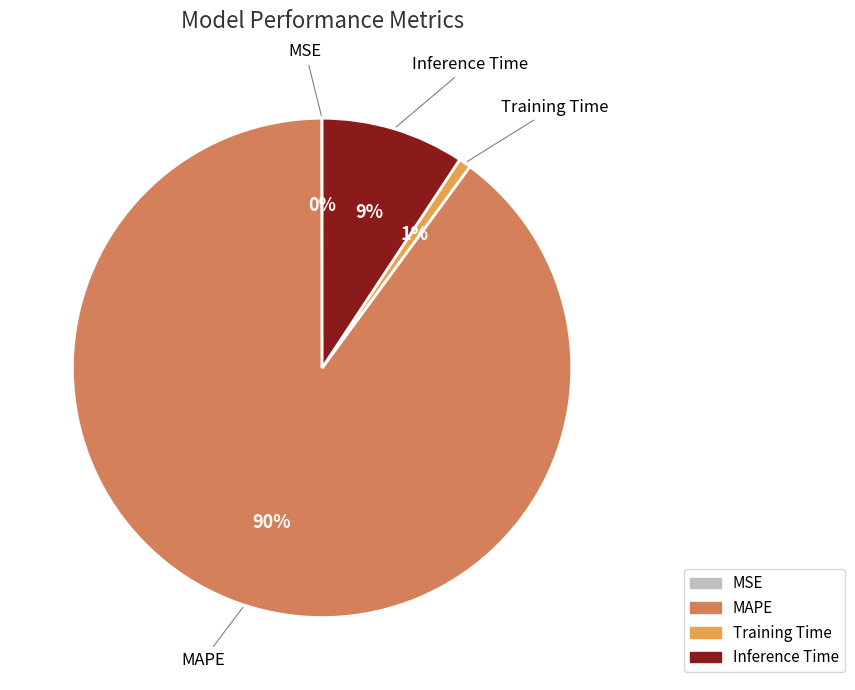

Is the sum of Training Time and Inference Time greater than half?

No